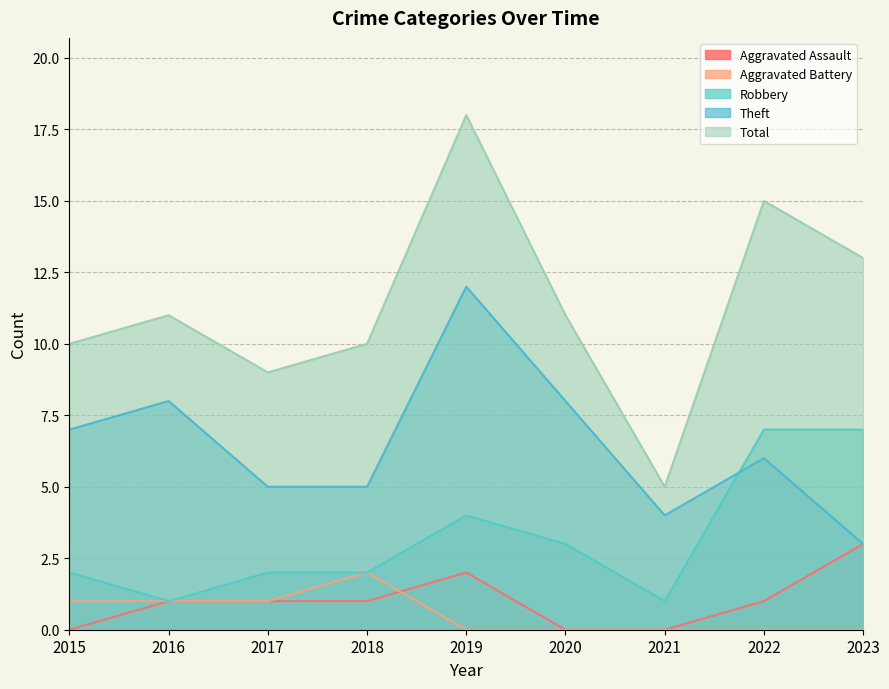

How many lines are shown in the chart?

5